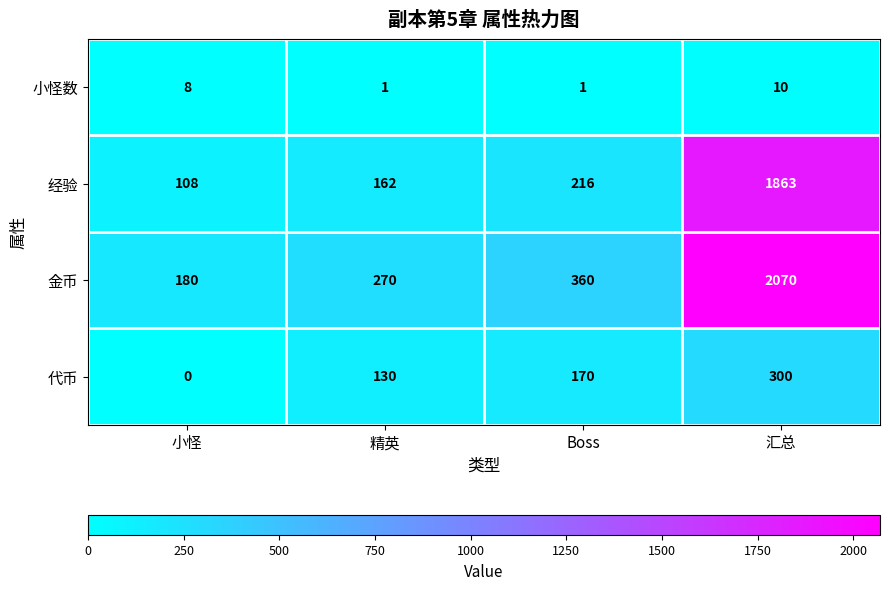

Which series has the largest range (max minus min)?

金币